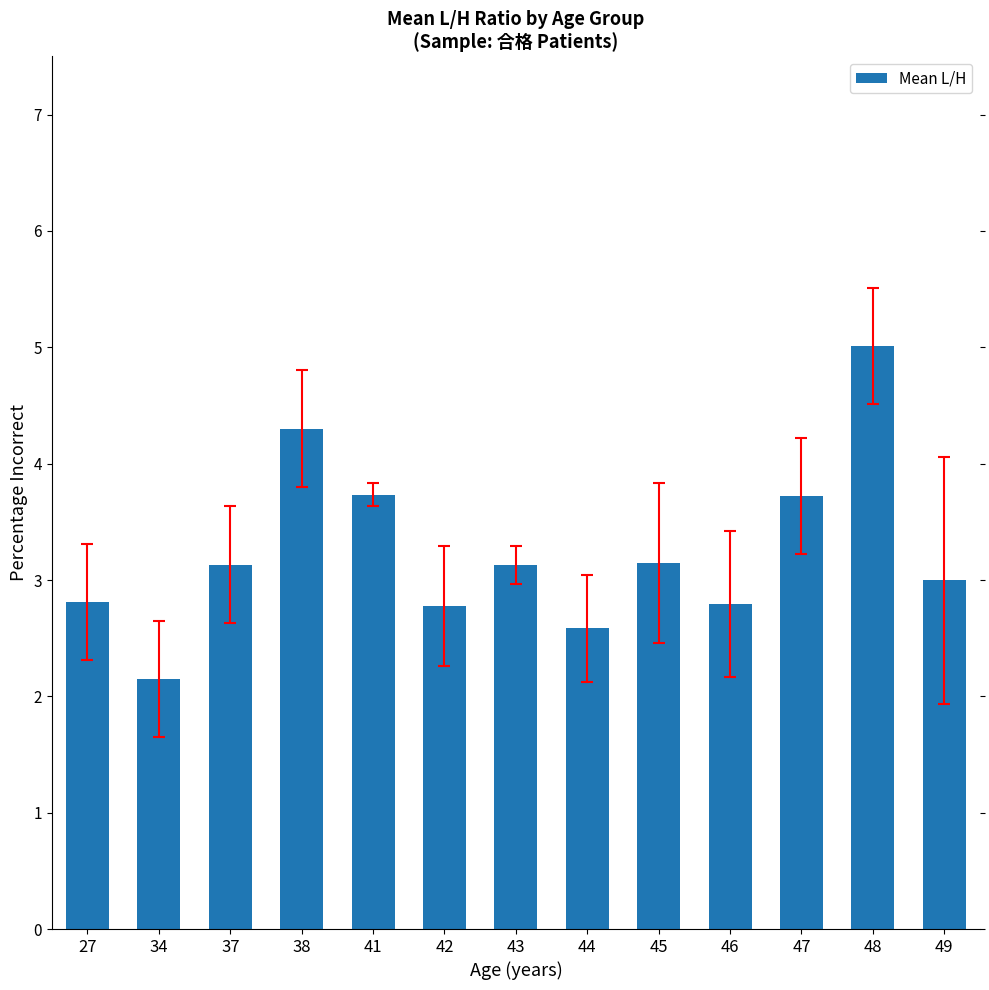

Read the value at 43.

3.1